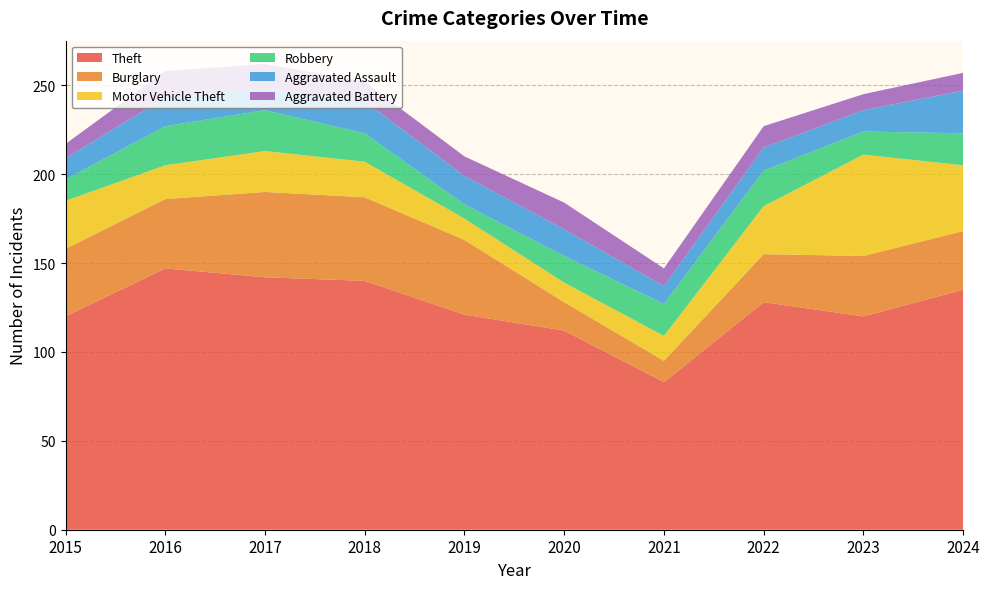

Reading left to right, list all the values displayed in this chart.

Theft: 2015=120	2016=147	2017=142	2018=140	2019=121	2020=112	2021=83	2022=128	2023=120	2024=135
Burglary: 2015=38	2016=39	2017=48	2018=47	2019=42	2020=16	2021=12	2022=27	2023=34	2024=33
Motor Vehicle Theft: 2015=27	2016=19	2017=23	2018=20	2019=12	2020=11	2021=14	2022=27	2023=57	2024=37
Robbery: 2015=12	2016=22	2017=23	2018=16	2019=8	2020=15	2021=18	2022=20	2023=13	2024=18
Aggravated Assault: 2015=12	2016=16	2017=12	2018=18	2019=16	2020=15	2021=10	2022=13	2023=12	2024=24
Aggravated Battery: 2015=8	2016=15	2017=14	2018=11	2019=11	2020=15	2021=10	2022=12	2023=9	2024=10